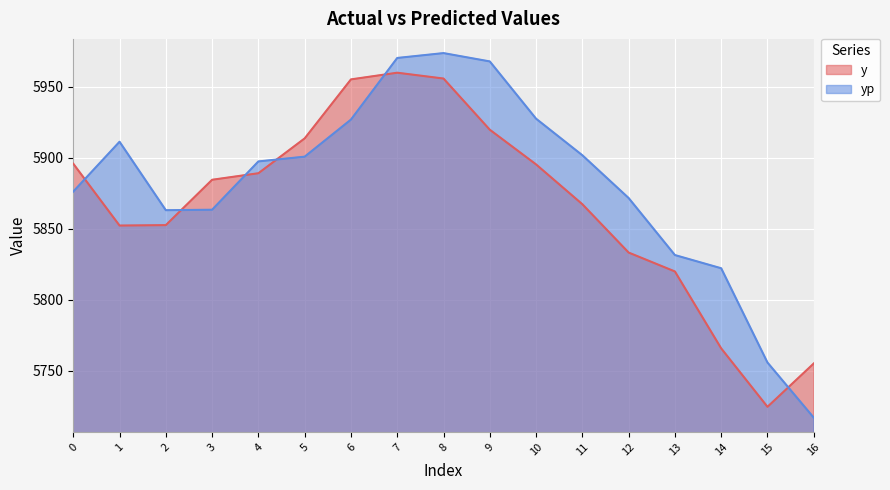

The y series shows 2552.0 at 0. True or false?

False